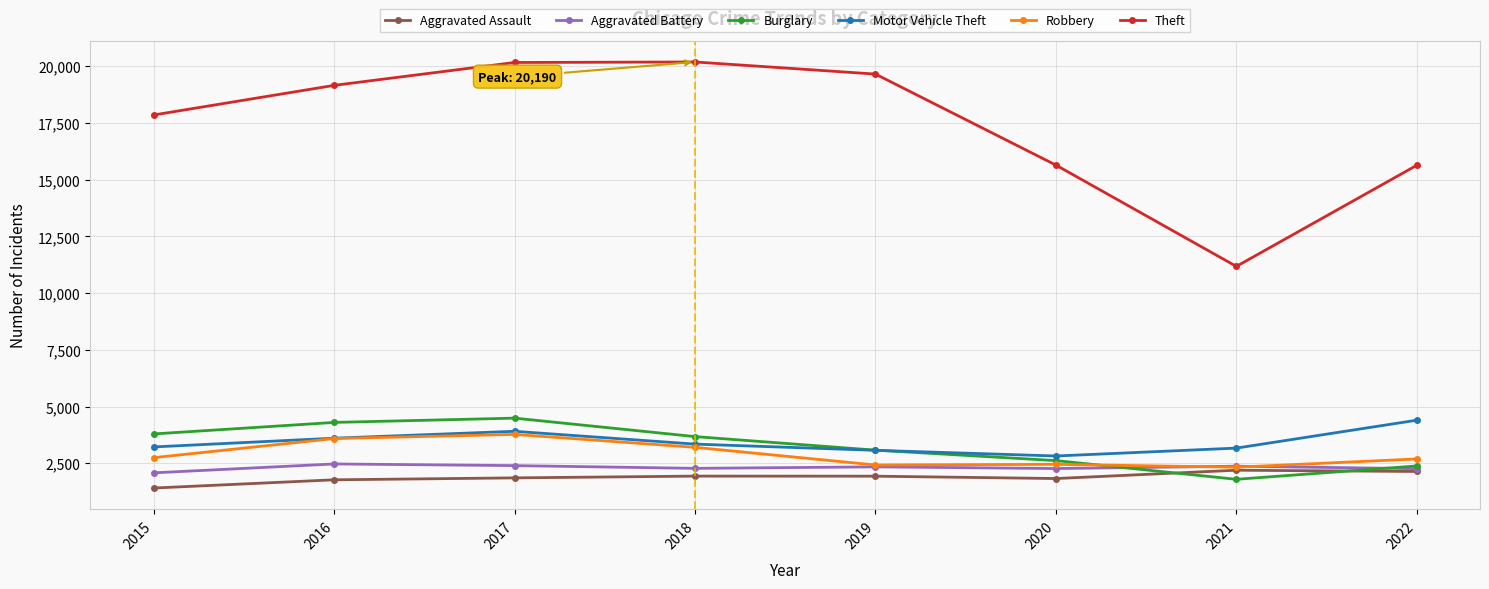

At which category is the sum across all series the highest?

2017